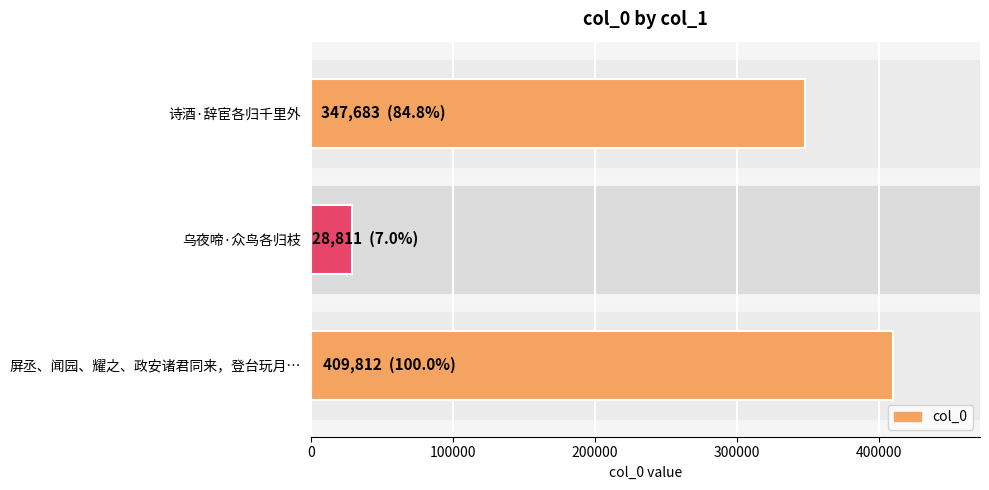

What is the smallest value displayed?

28811